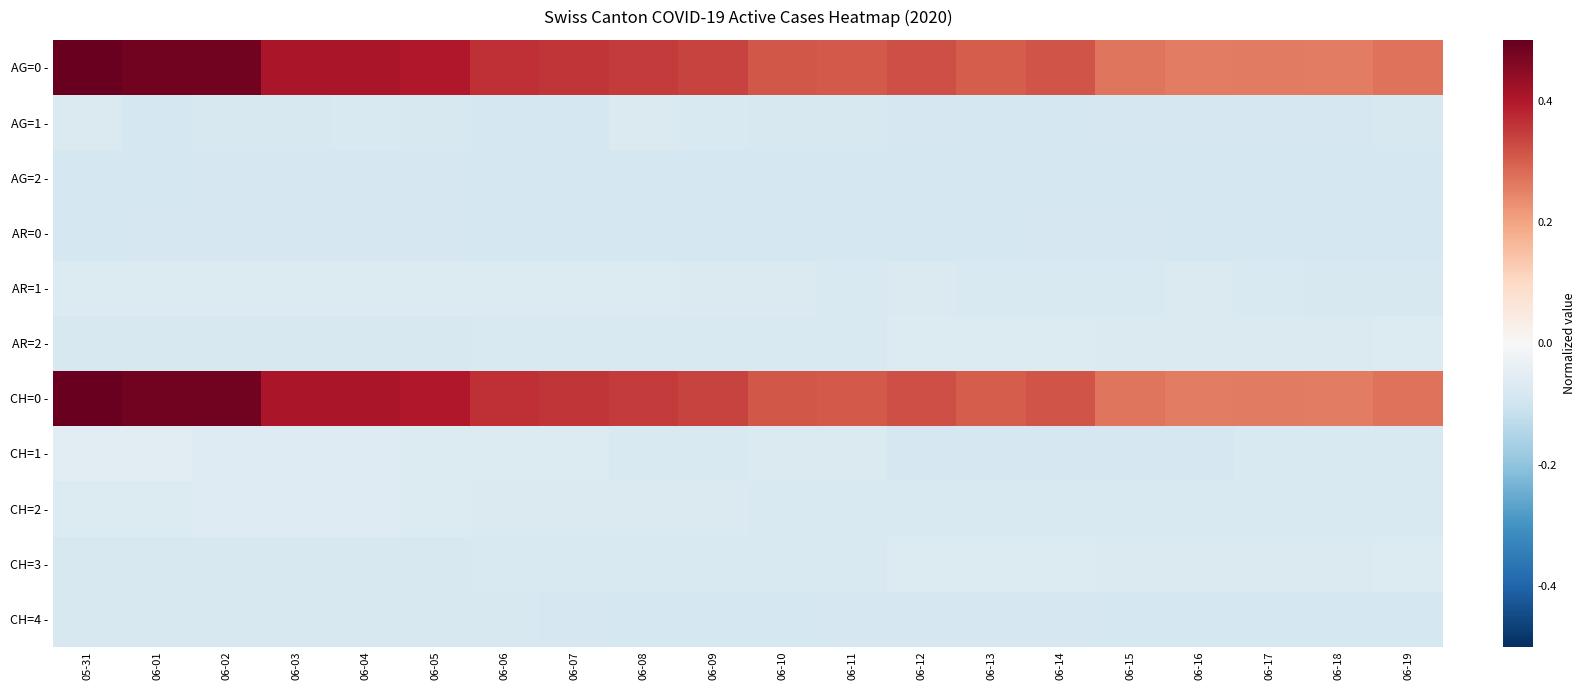

Which series has the largest total across all categories?

AG=0 -